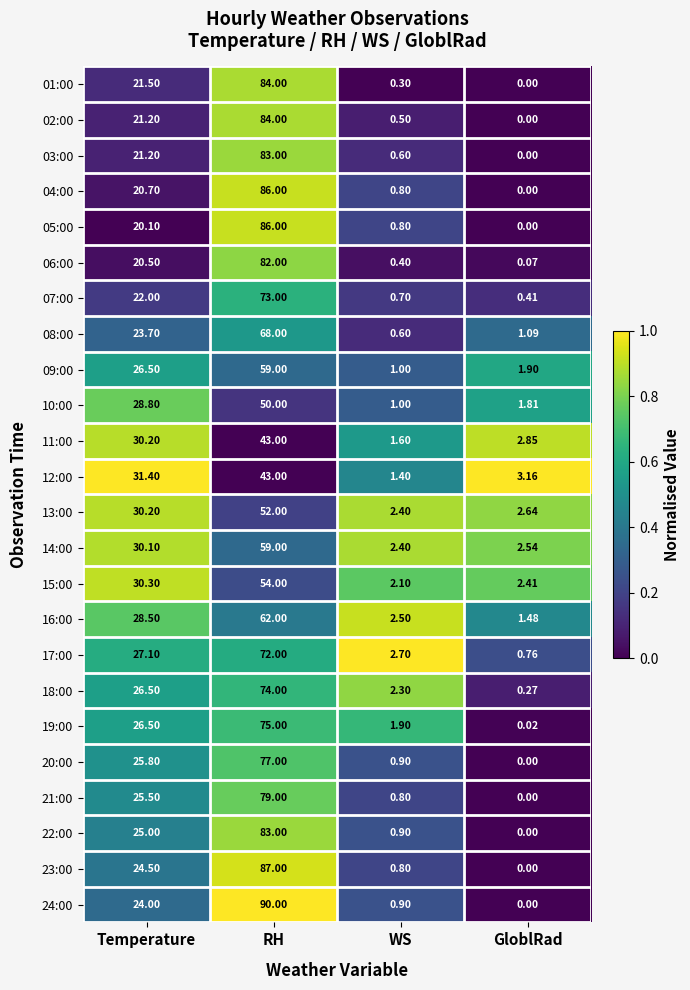

Which category has the highest value in the 13:00 series?

RH